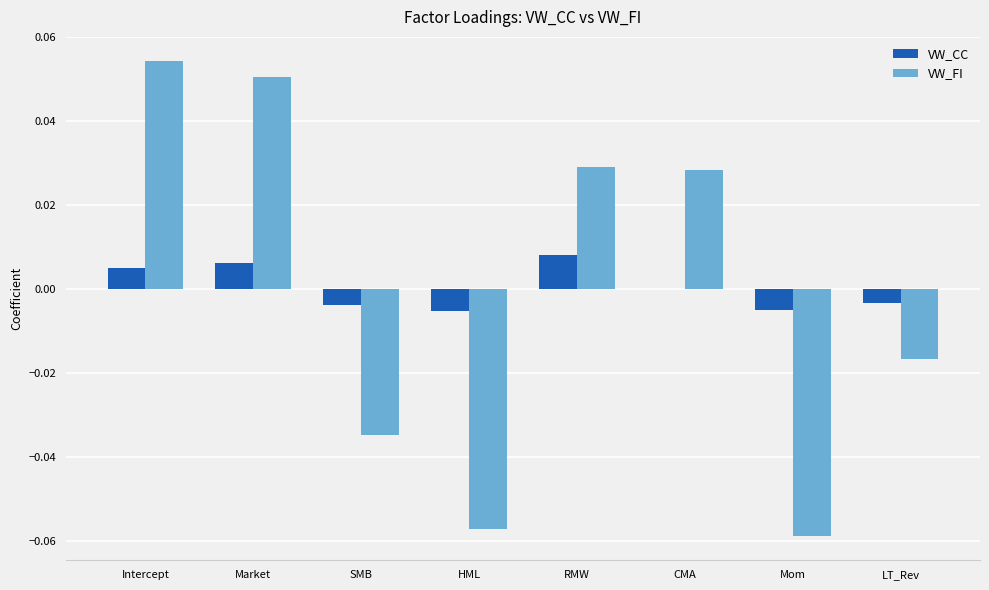

Is it true that VW_FI equals -0.0 at Mom?

False